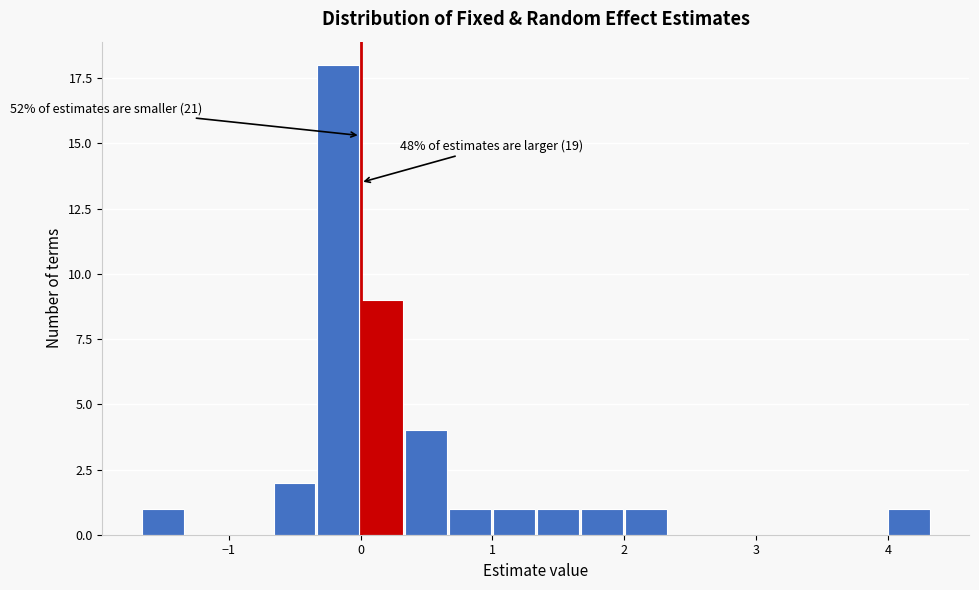

Read against the x-axis, roughly where is the centre of the tallest bar?

-0.2